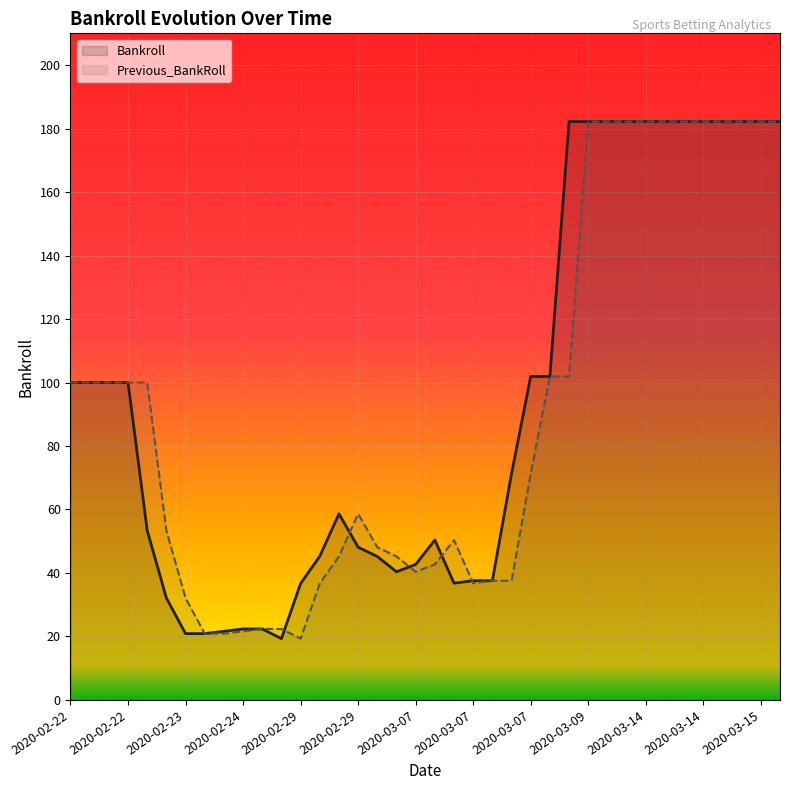

How many categories are shown in the chart?

38